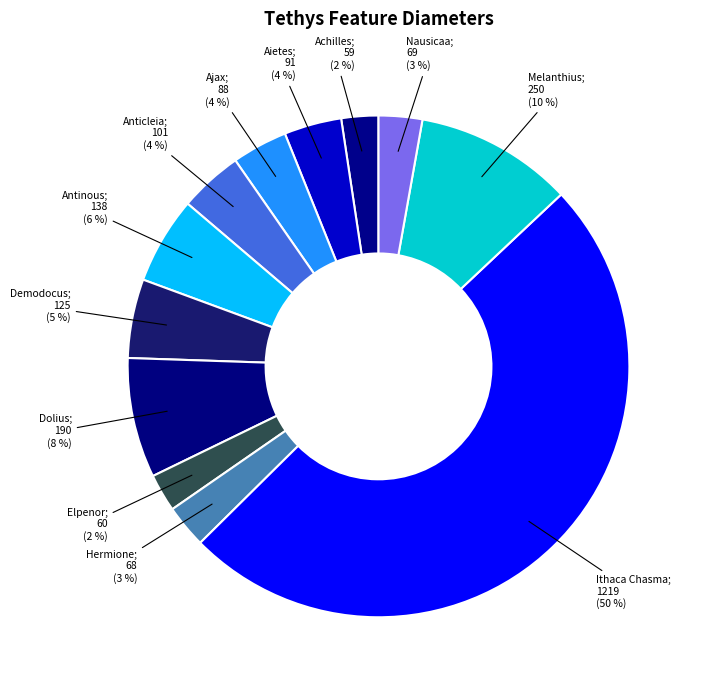

Is there any slice that represents more than half of the pie?

No